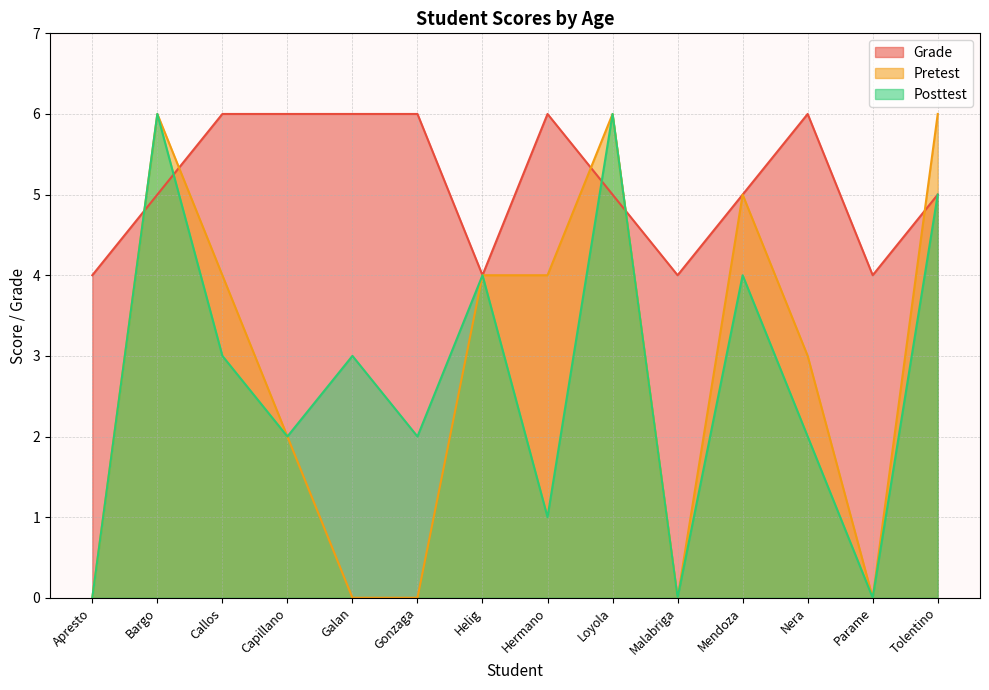

In Grade, how many points are higher than both neighbors (excluding endpoints)?

2